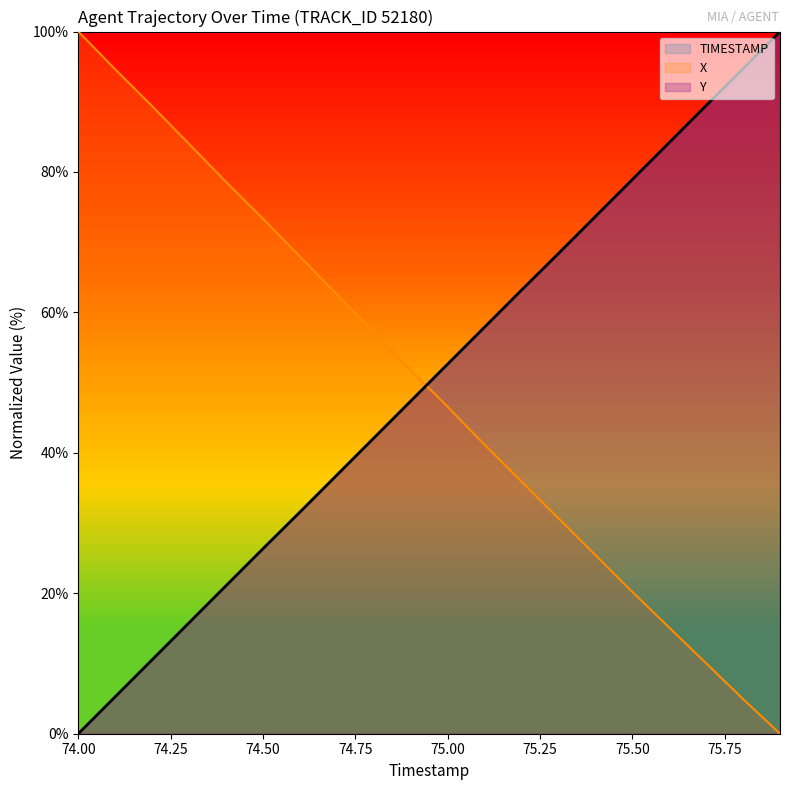

What is the average value of the TIMESTAMP series?

50.0